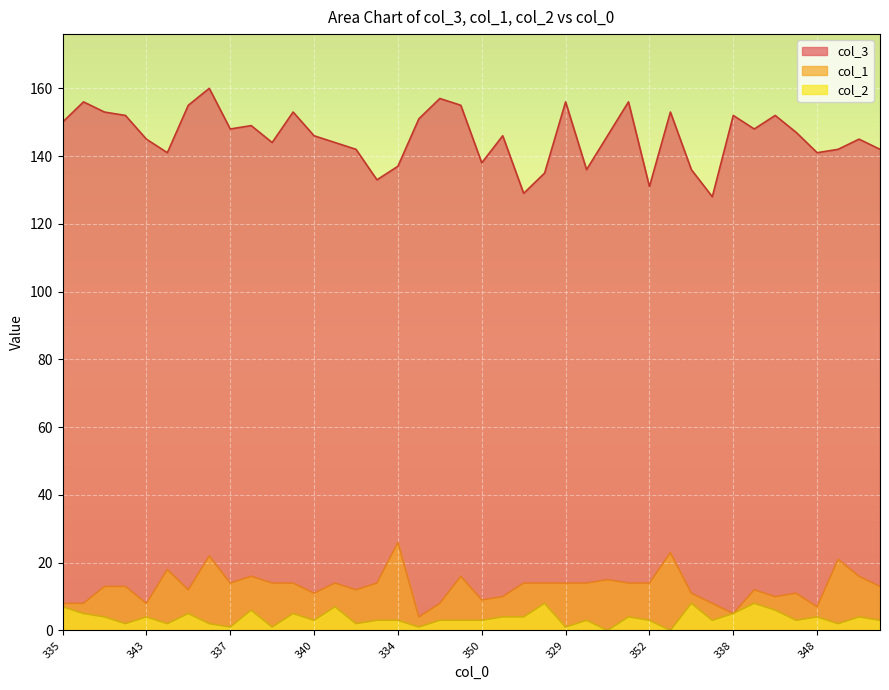

True or false: col_1 has more than 2 interior local peaks.

True